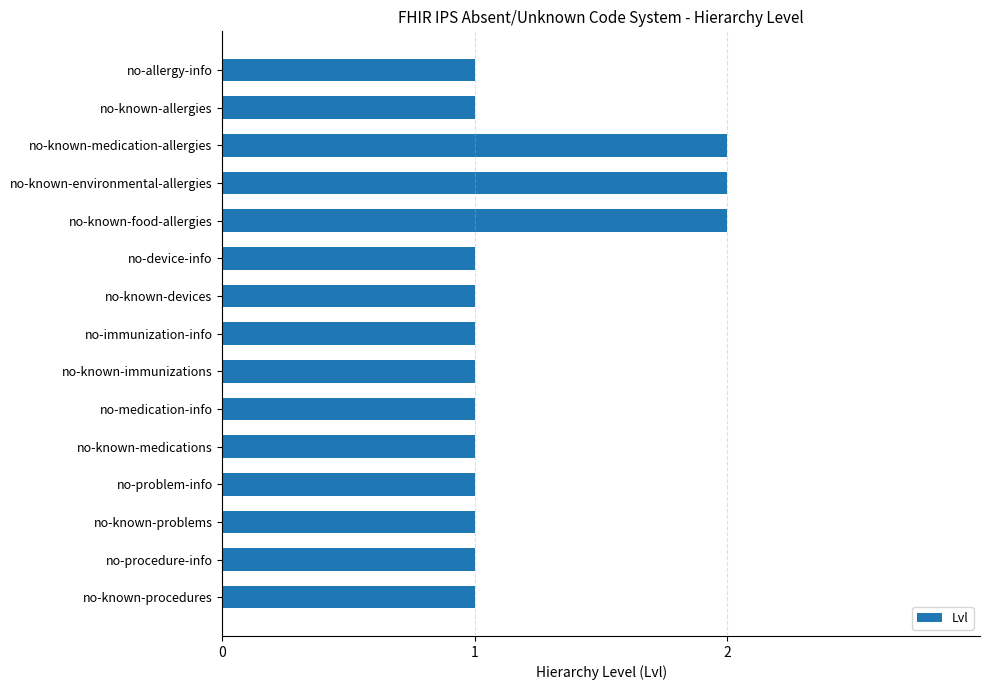

What is the difference between the maximum and minimum values?

1